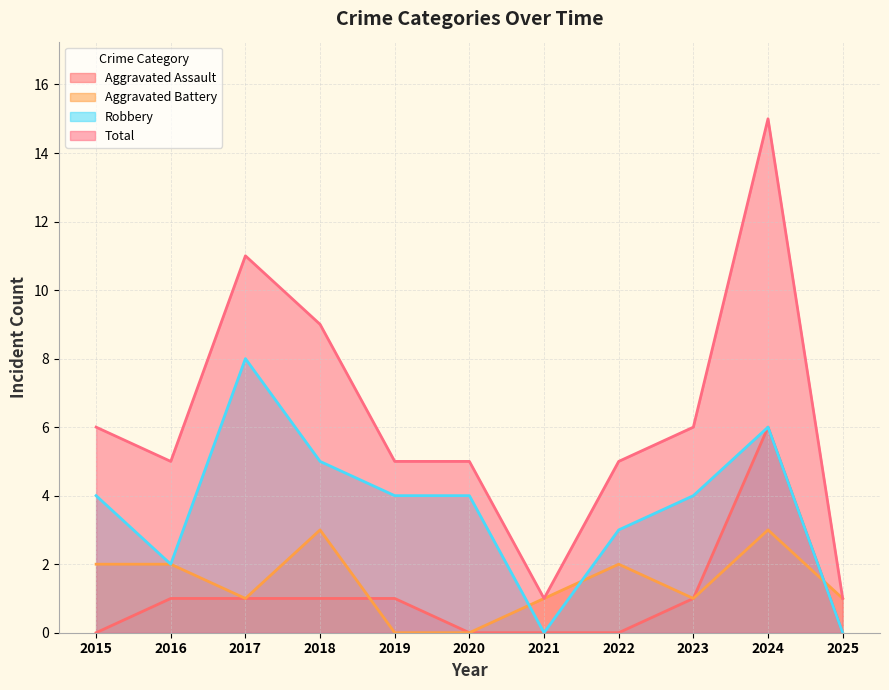

What is the difference between the Total values at 2025 and 2016?

4